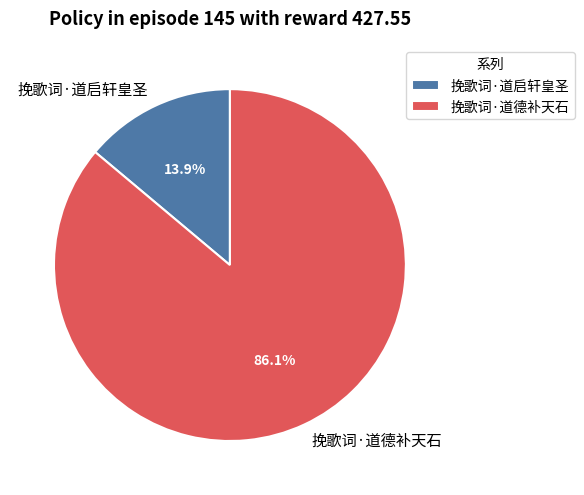

What is the largest slice in the pie chart?

挽歌词·道德补天石